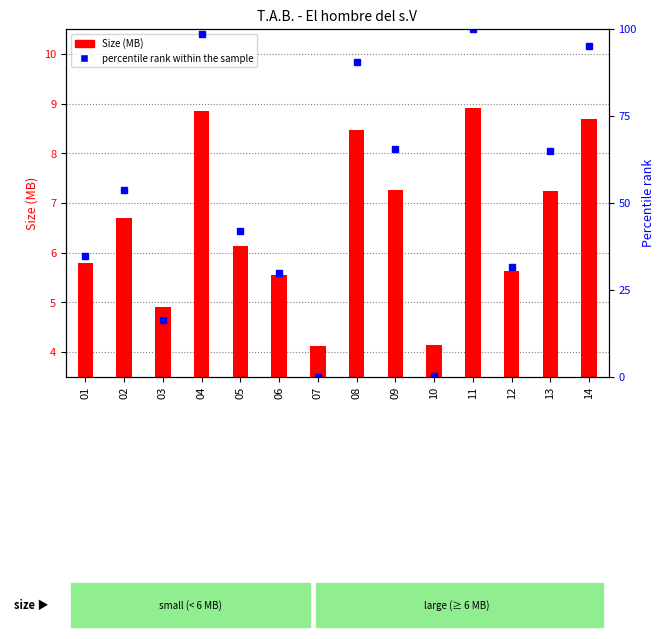

Which series has the widest spread of values?

percentile rank within the sample